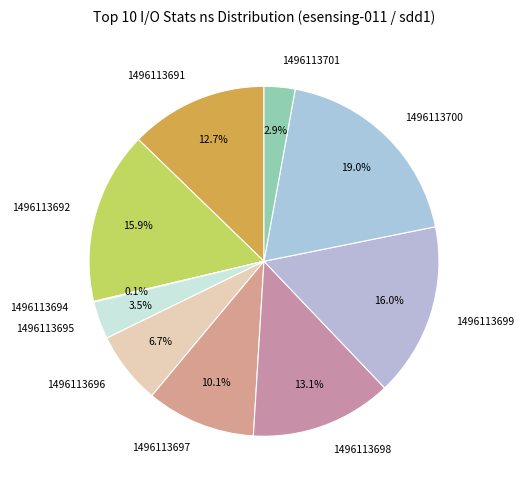

What is the total percentage of 1496113695 and 1496113691?

16.2%